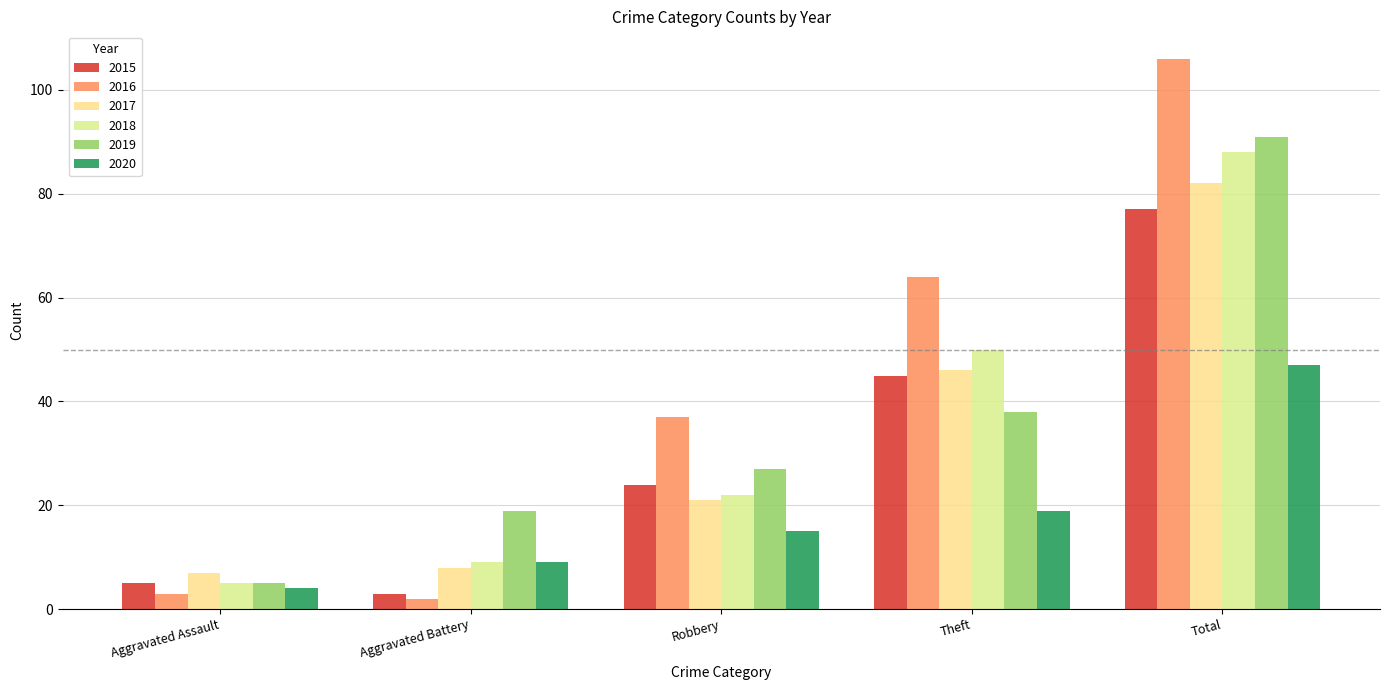

Reading right to left, what are all the values shown in this chart?

2015: 77	45	24	3	5
2016: 106	64	37	2	3
2017: 82	46	21	8	7
2018: 88	50	22	9	5
2019: 91	38	27	19	5
2020: 47	19	15	9	4